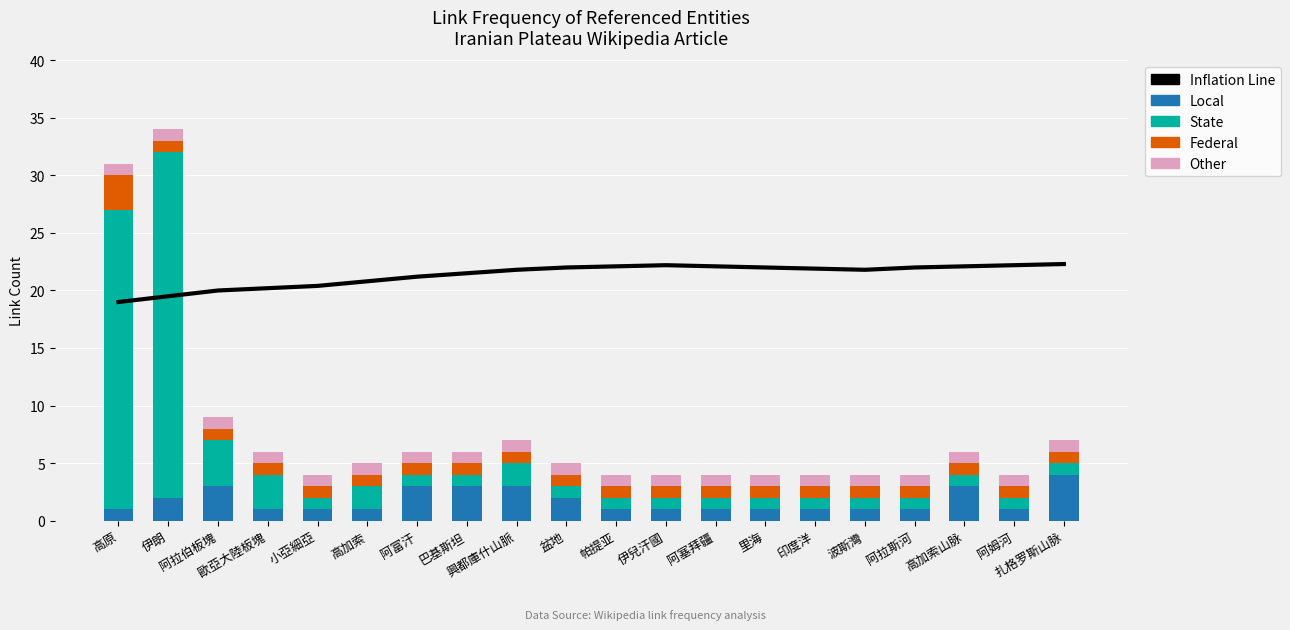

What is the average value of the Inflation Line series?

21.4